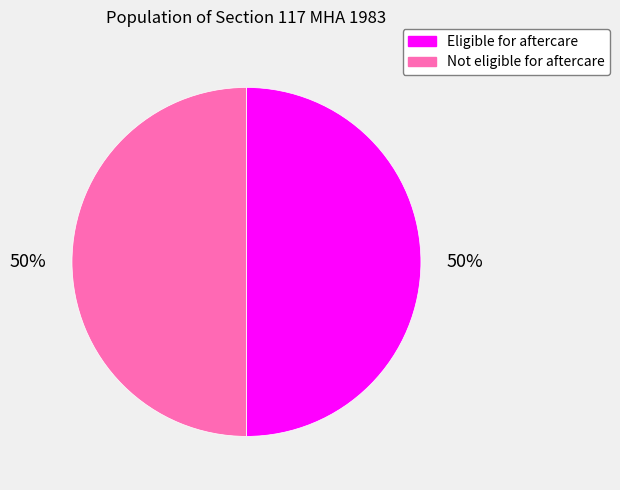

To the nearest percent, what percentage of the pie is Eligible for aftercare?

50%